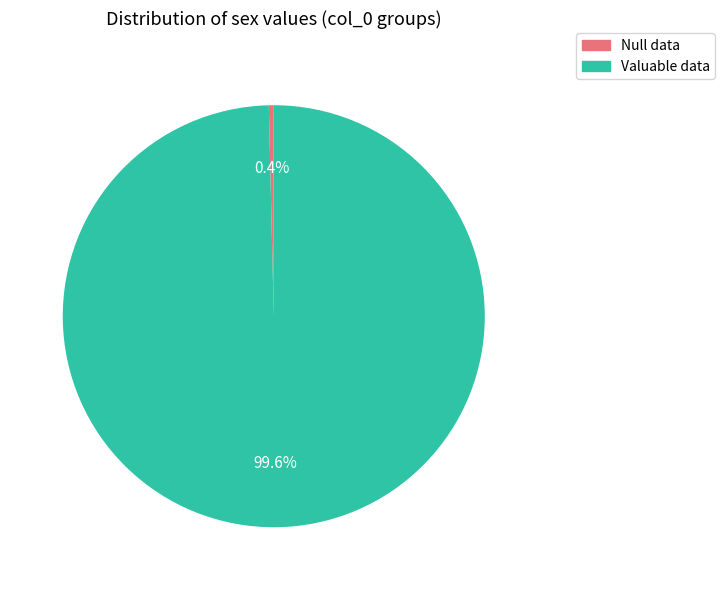

To the nearest percent, what is the difference between the largest and smallest slice percentages?

99%